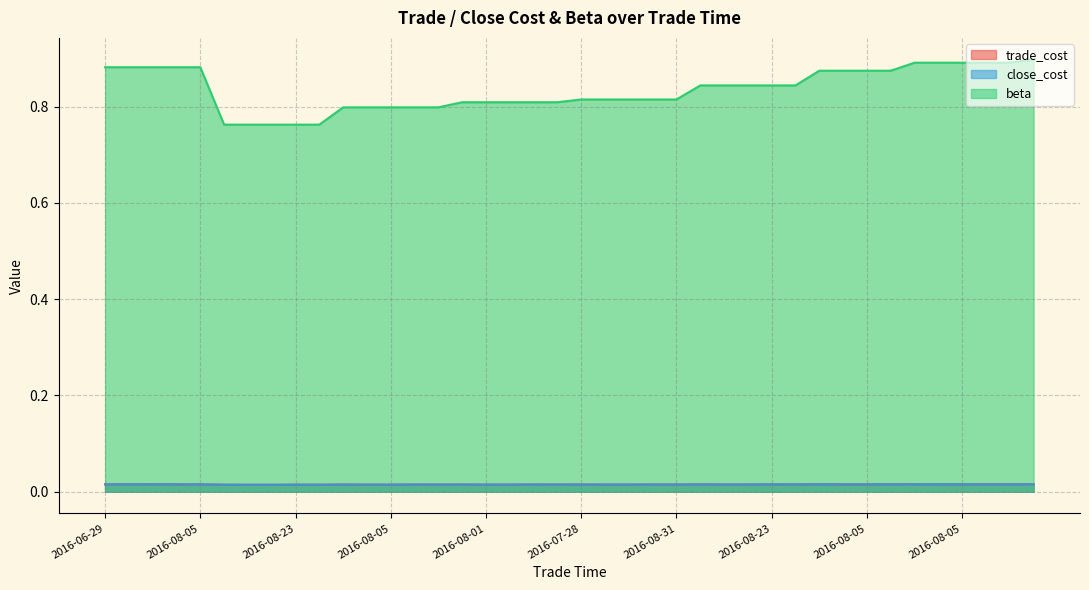

True or false: trade_cost and close_cost cross at least once.

True